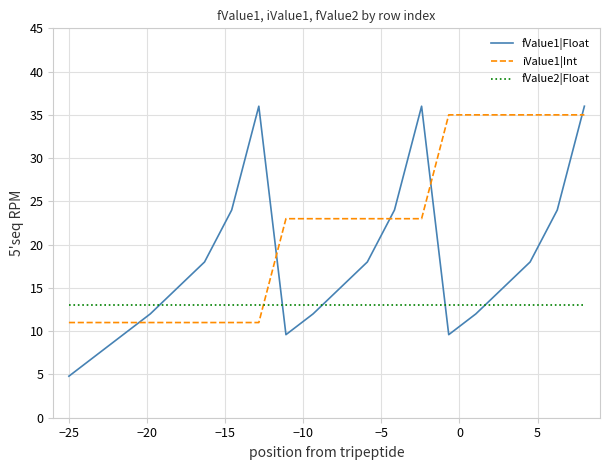

What is the greatest value displayed?

36.0